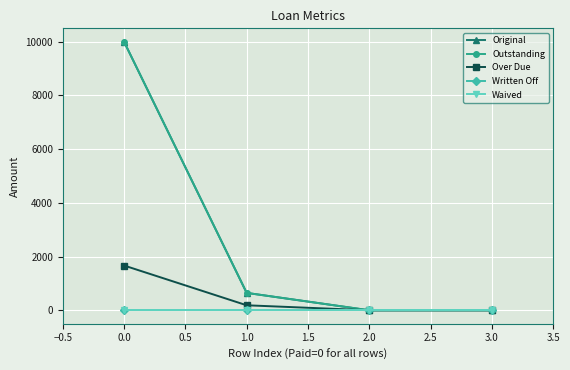

Does the chart have visible grid lines?

Yes